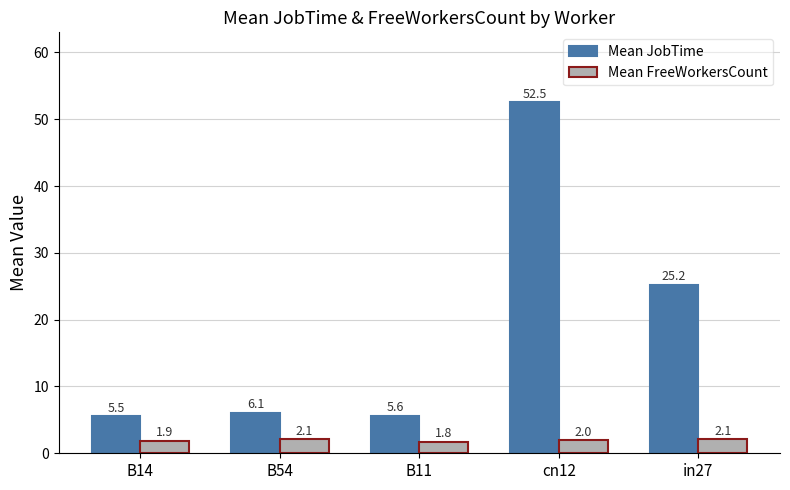

Rank the series by their average value, from lowest to highest.

Mean FreeWorkersCount, Mean JobTime